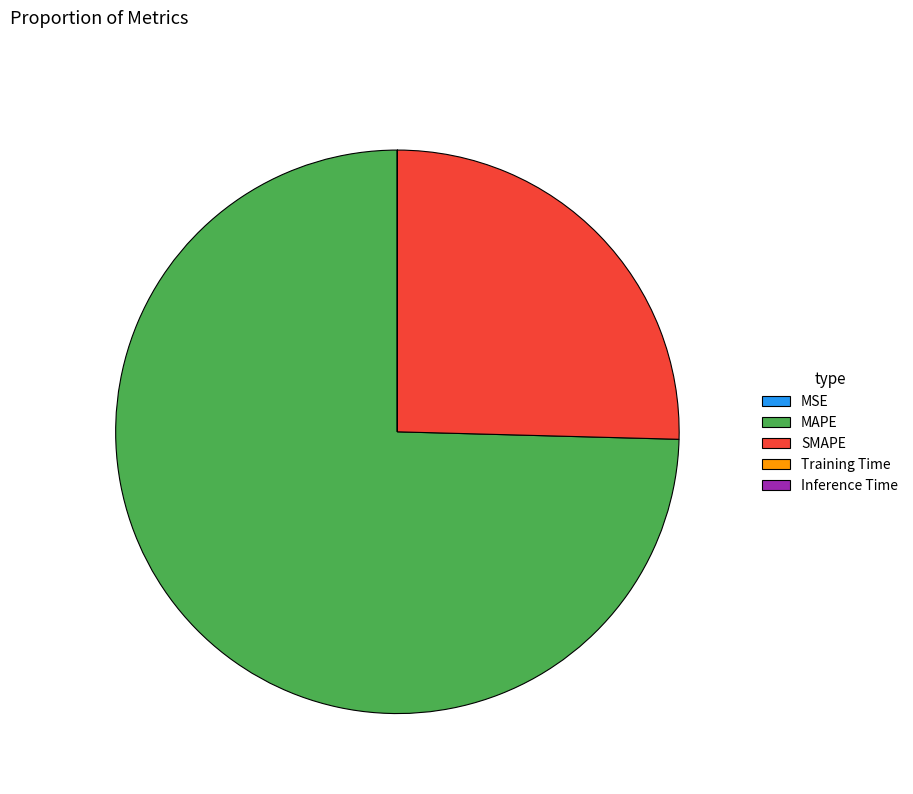

Which slice is the largest?

MAPE